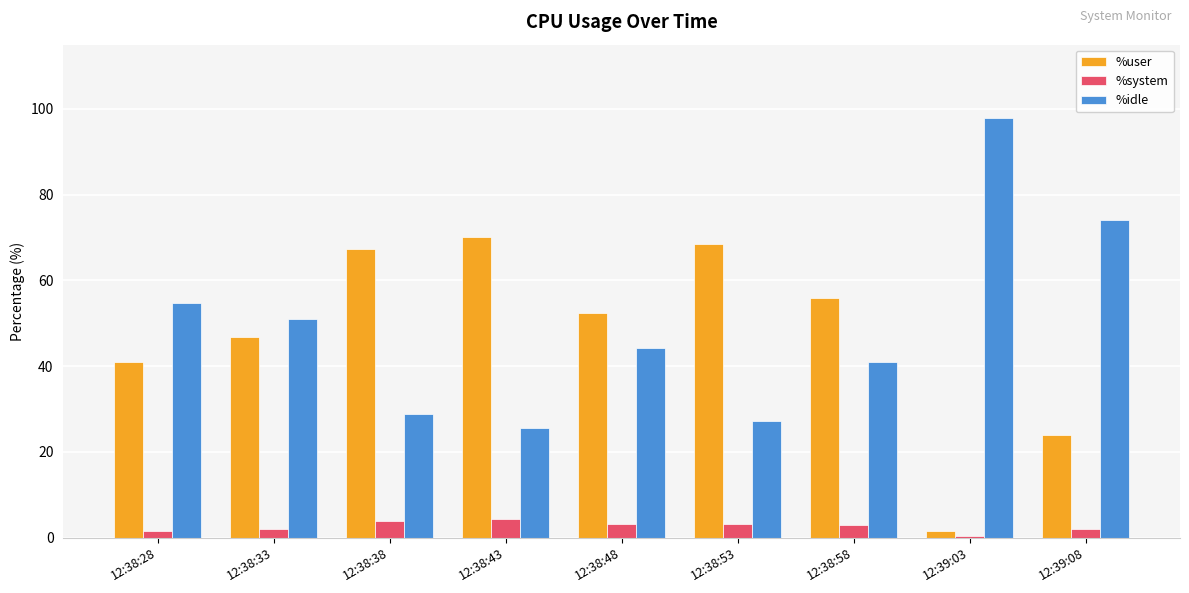

Count the number of categories in the chart.

9